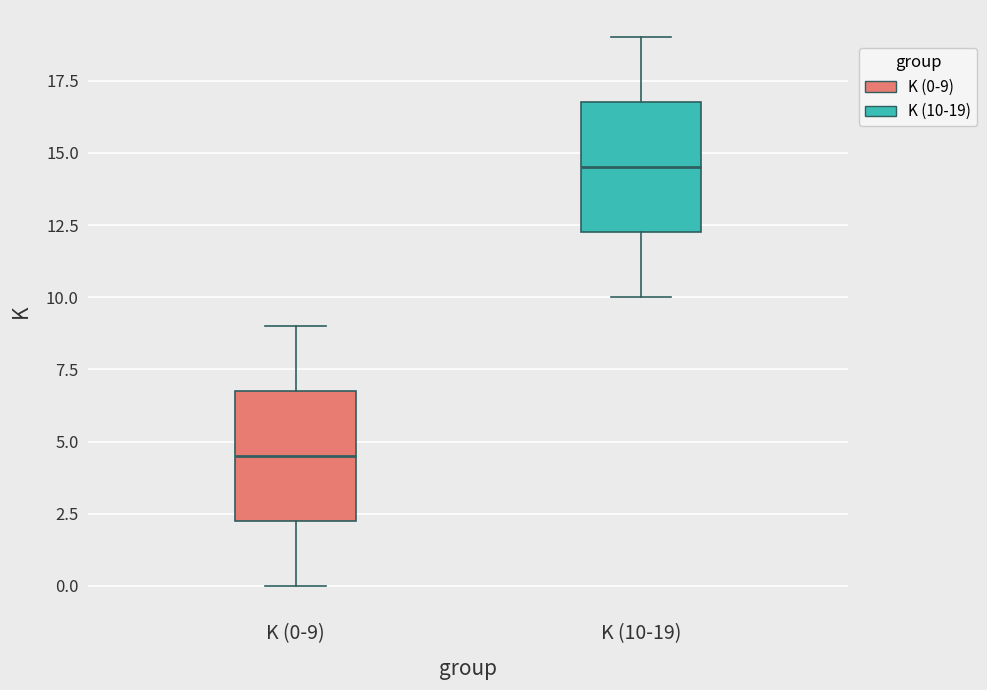

Reading left to right, transcribe this box plot: for each box, give where its median line is, the range the box spans, and where its two whiskers end, as read against the y-axis. The values are not printed on the chart, so give them approximately, as read against the axis.

K (0-9): median 4.5, box 2.5 to 7.0, whiskers 0.0 to 9.0
K (10-19): median 14.5, box 12.5 to 17.0, whiskers 10.0 to 19.0